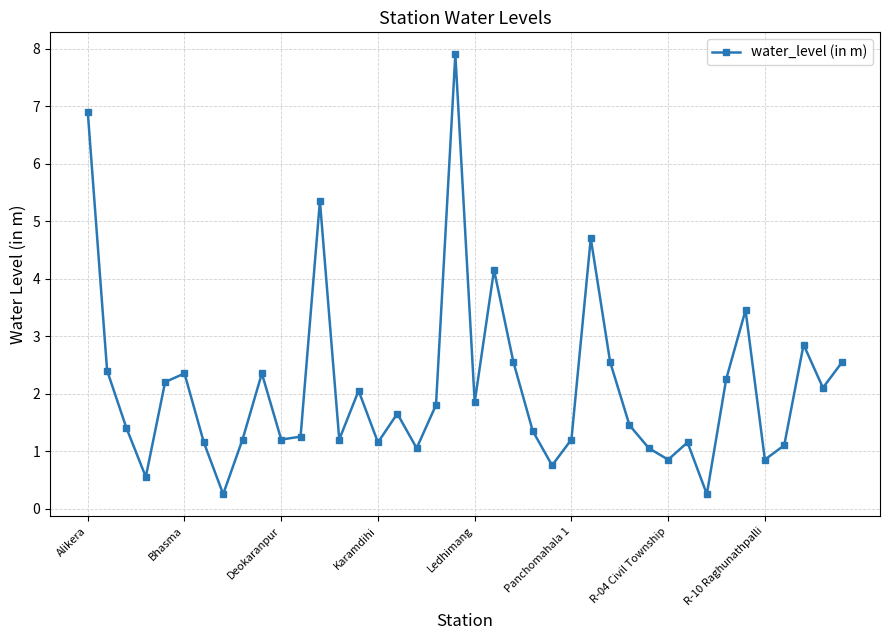

What is the average value?

2.1